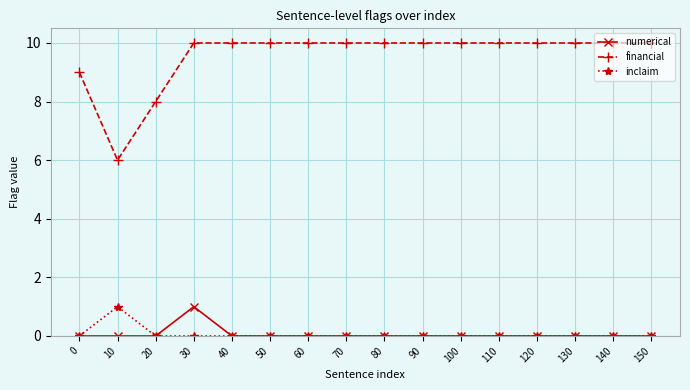

Reading left to right, transcribe all the data shown in this chart.

numerical: 0	0	0	1	0	0	0	0	0	0	0	0	0	0	0	0
financial: 9	6	8	10	10	10	10	10	10	10	10	10	10	10	10	10
inclaim: 0	1	0	0	0	0	0	0	0	0	0	0	0	0	0	0